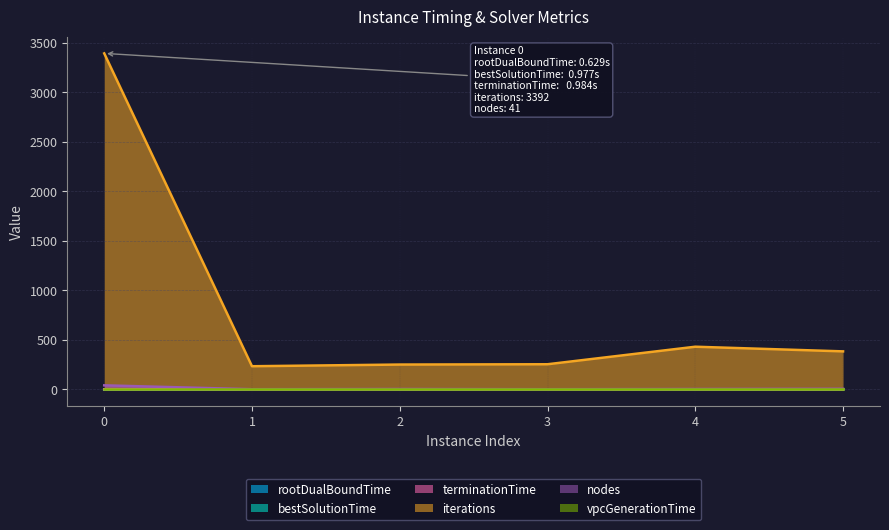

Reading left to right, extract all data points from this chart.

rootDualBoundTime: 0.6	0.1	0.1	0.1	0.1	0.1
bestSolutionTime: 1.0	0.1	0.1	0.1	0.2	0.1
terminationTime: 1.0	0.1	0.1	0.1	0.2	0.1
iterations: 3392.0	234.0	251.0	254.0	431.0	384.0
nodes: 41.0	2.0	4.0	2.0	4.0	6.0
vpcGenerationTime: 0.0	0.0	0.0	0.0	0.0	0.0